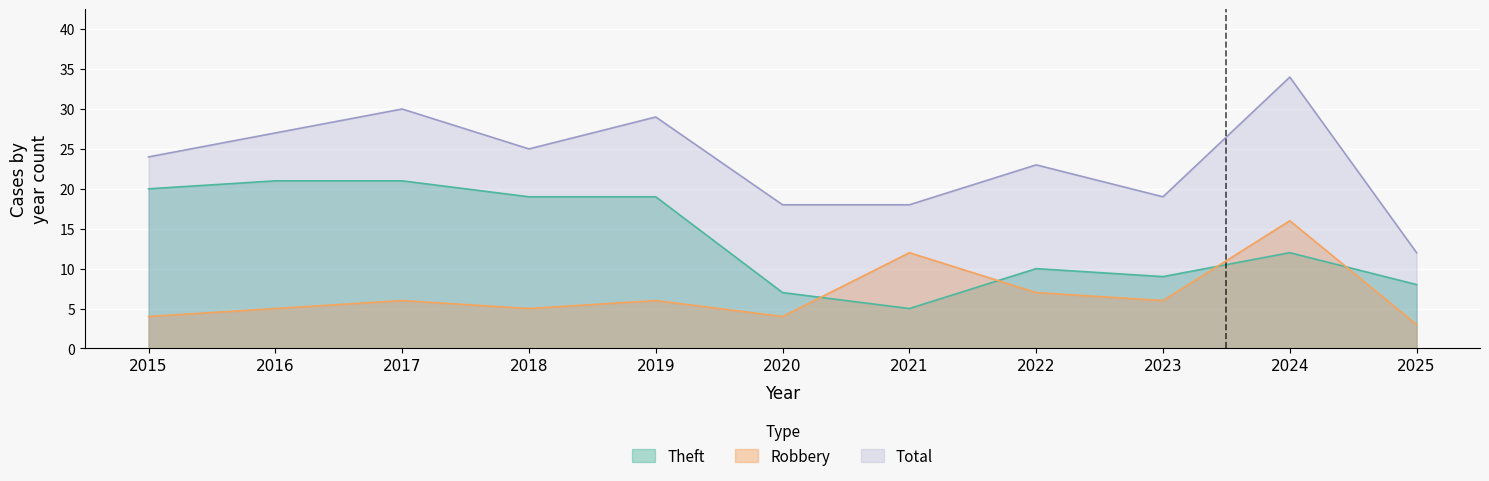

List the labels in order of Total value, smallest first.

2025, 2020, 2021, 2023, 2022, 2015, 2018, 2016, 2019, 2017, 2024